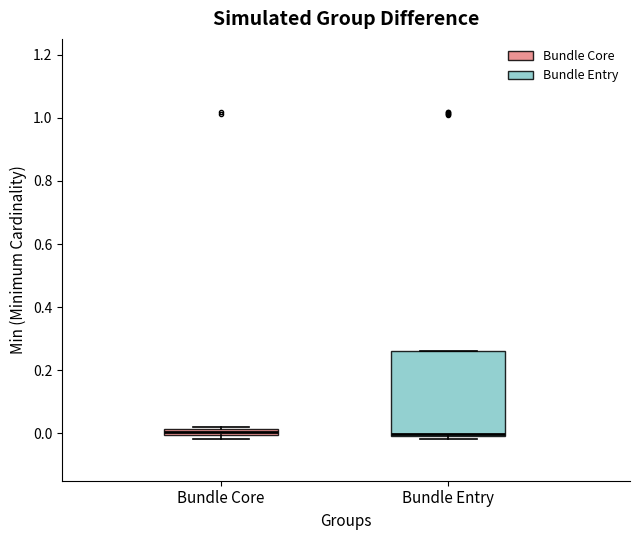

Where is the upper edge of the box for Bundle Core on the y-axis? The values are not printed on the chart, so give them approximately, as read against the axis.

0.02